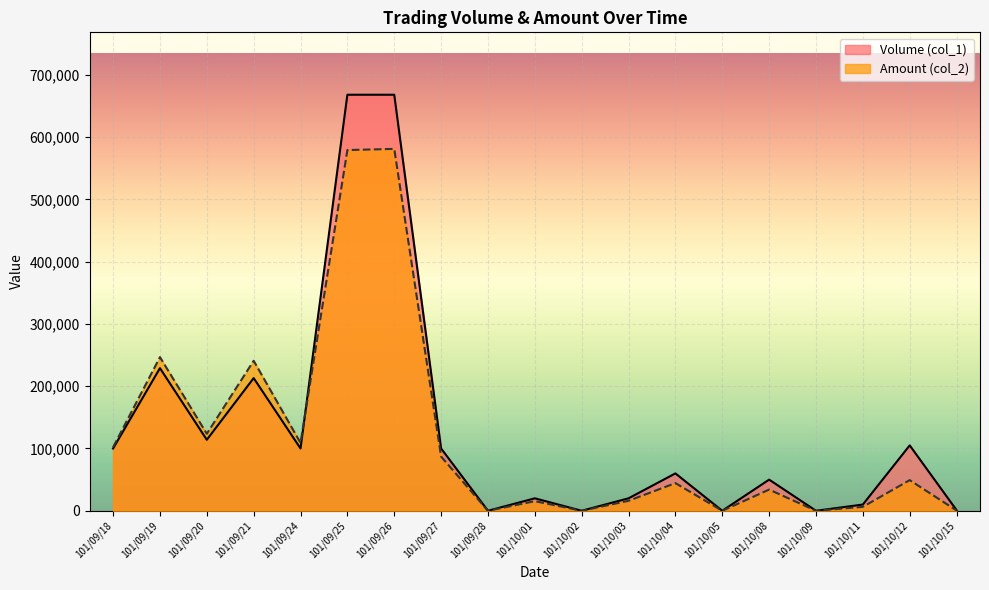

True or false: Amount (col_2) has more than 0 points higher than both neighbors.

True